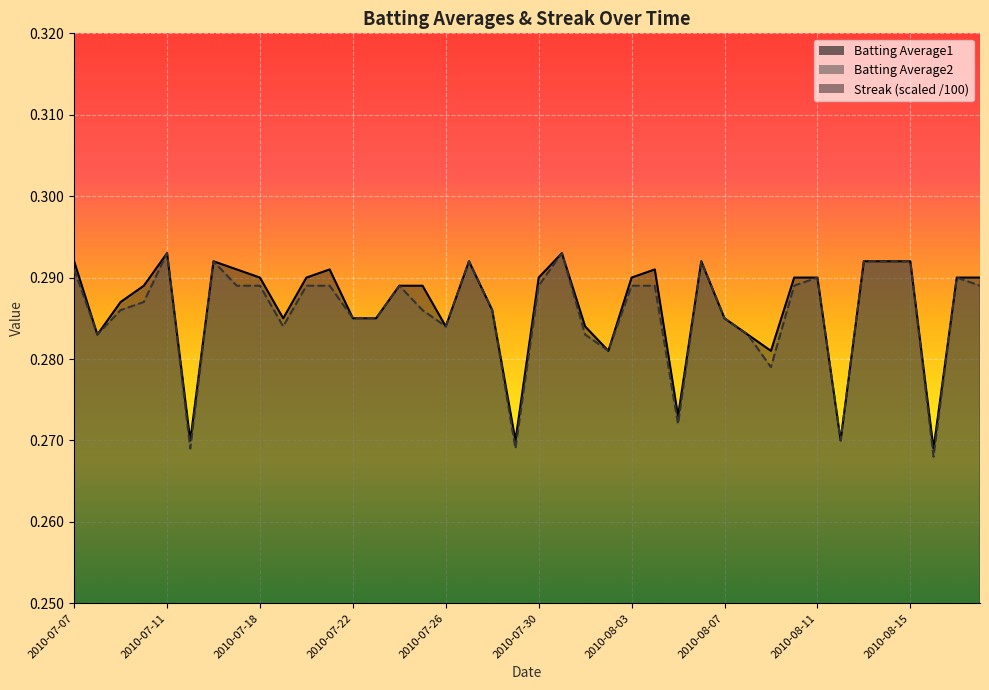

At which label does Streak reach its minimum?

2010-07-08